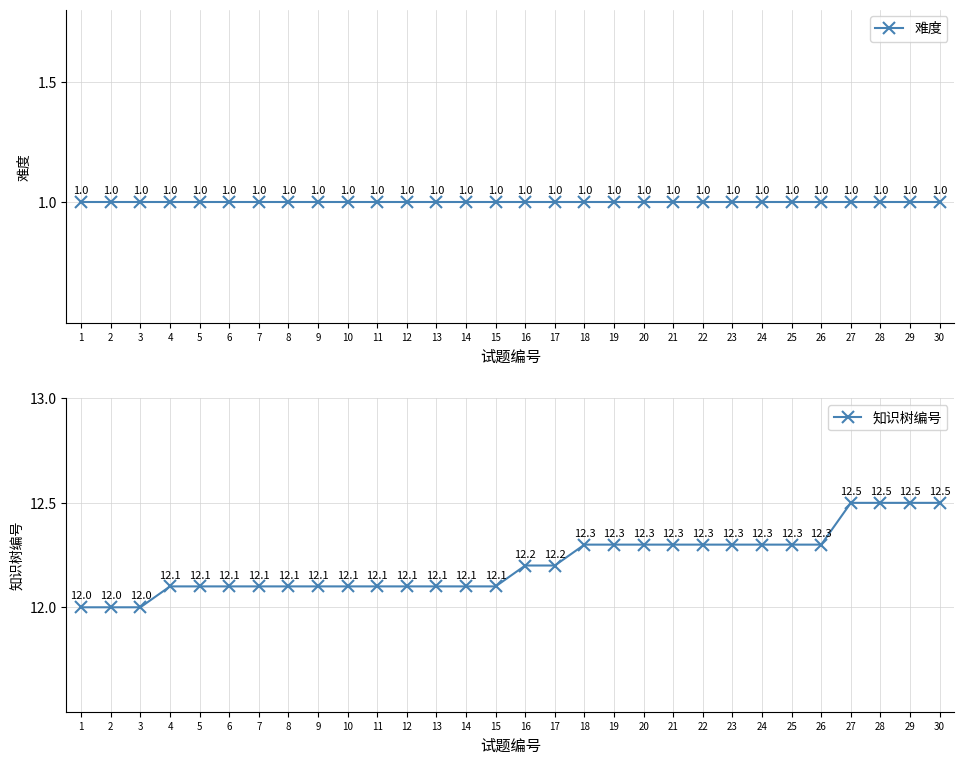

At which category is the sum across all series the highest?

27